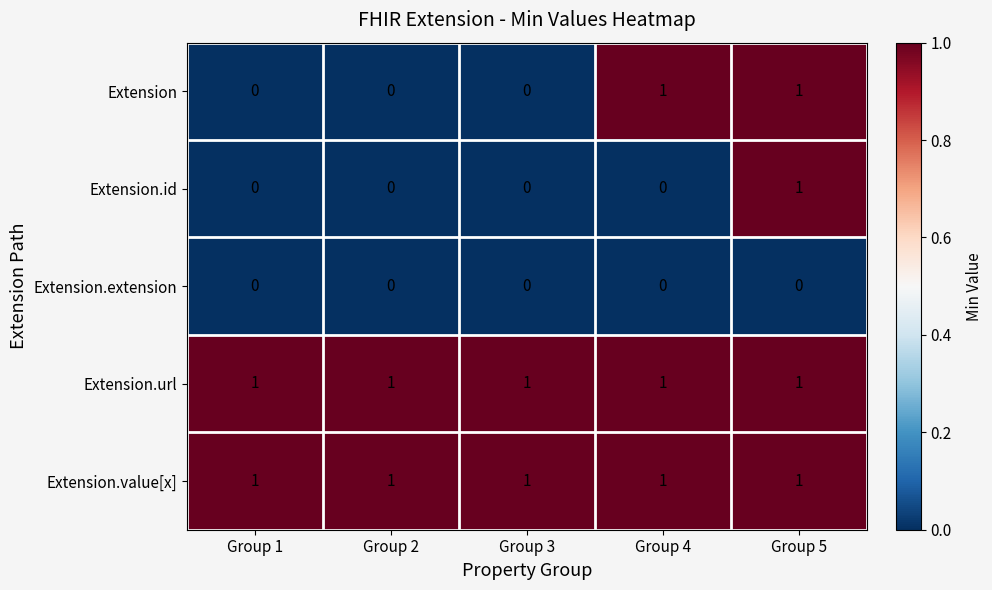

Between Group 4 and Group 5, which series saw the biggest shift?

Extension.id